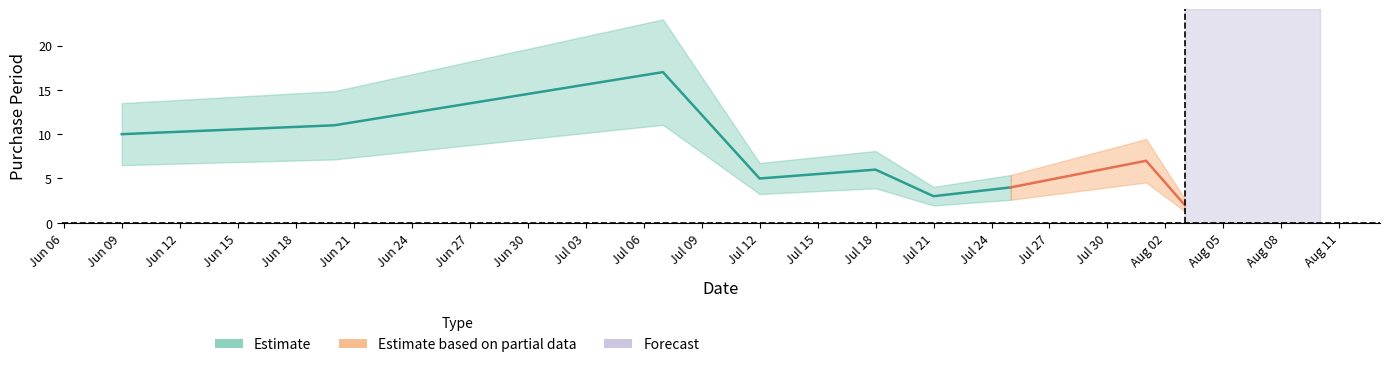

True or false: there are more than 0 points higher than both neighbors.

True